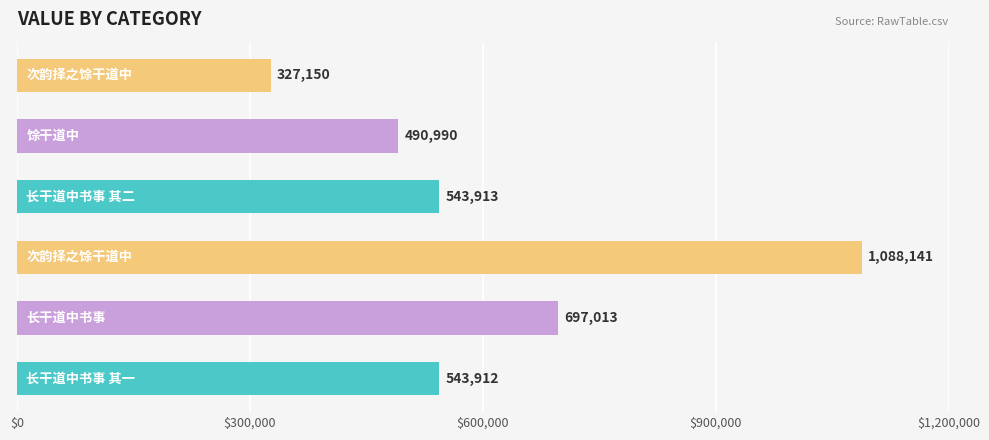

What is the minimum value shown in the chart?

327150